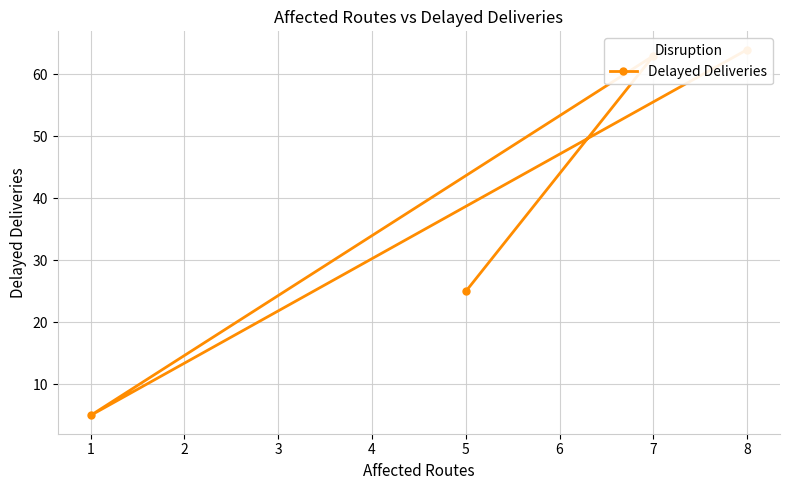

Approximately how many times larger is the value at 7 compared to 5?

2.5